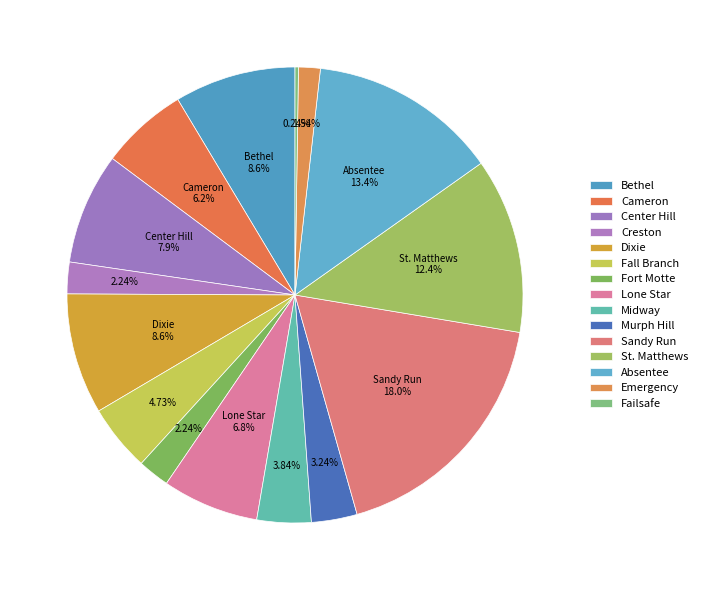

True or false: Sandy Run accounts for 28% of the total.

False